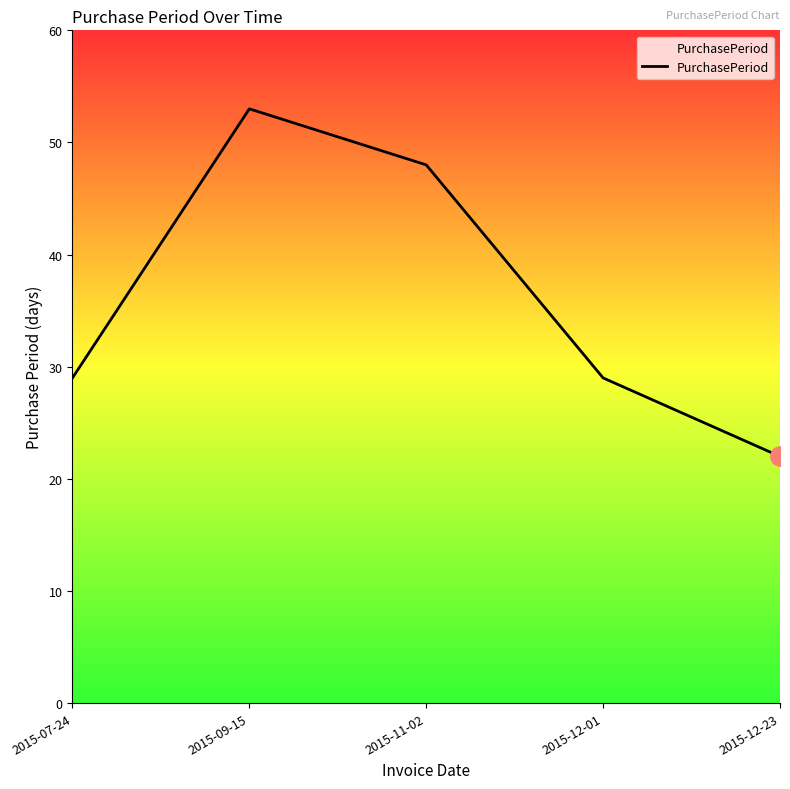

What value does the data have at 2015-12-23, to the nearest 10?

20